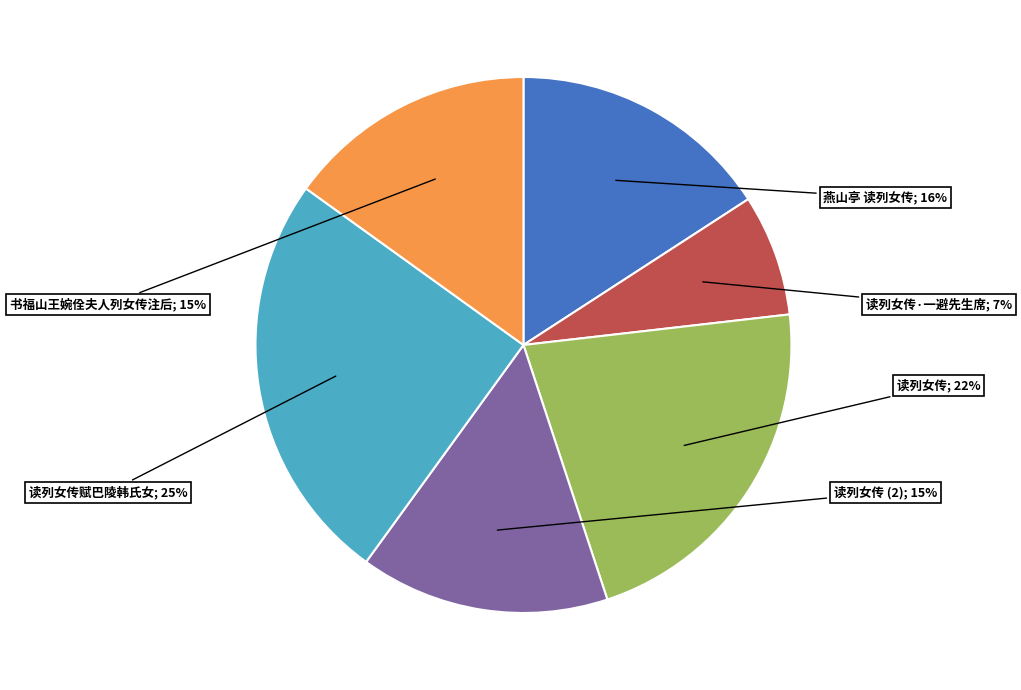

To the nearest percent, what is the average slice percentage?

17%